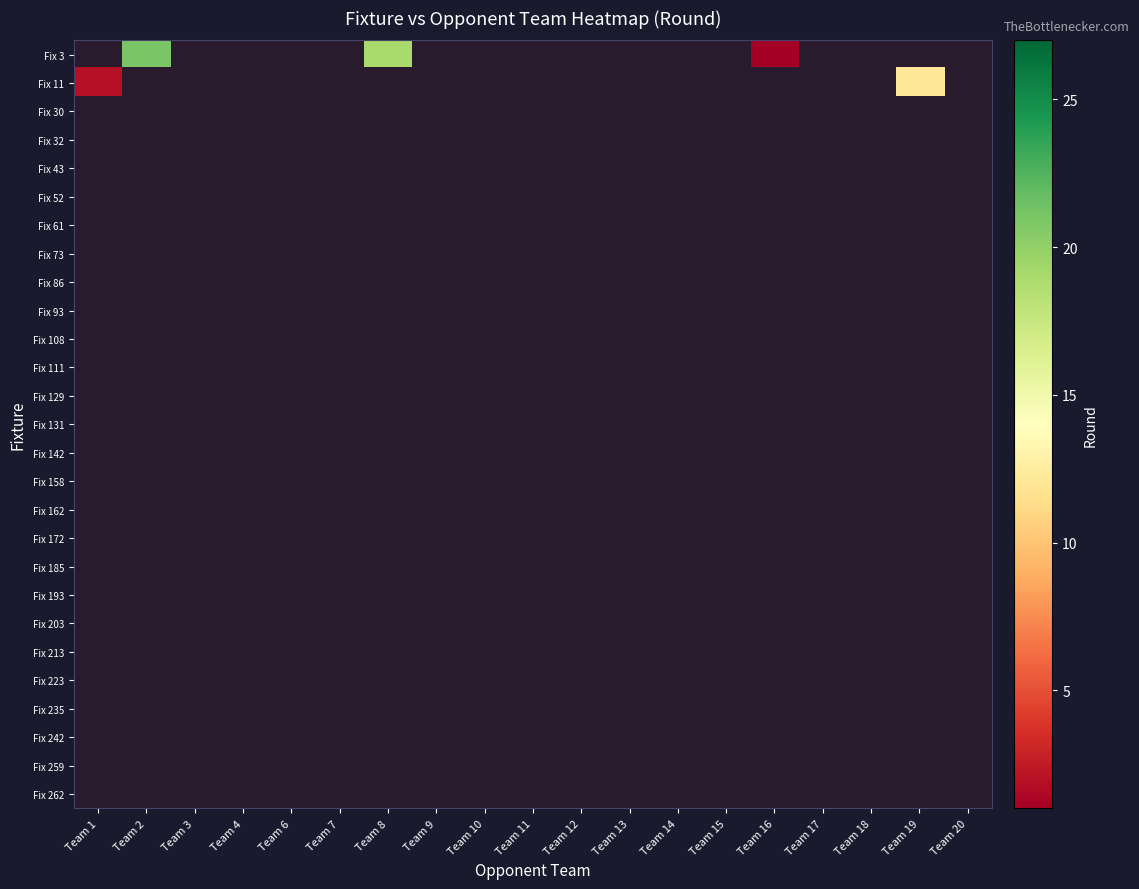

List the series in order of their peak value, highest first.

Fix 3, Fix 11, Fix 30, Fix 32, Fix 43, Fix 52, Fix 61, Fix 73, Fix 86, Fix 93, Fix 108, Fix 111, Fix 129, Fix 131, Fix 142, Fix 158, Fix 162, Fix 172, Fix 185, Fix 193, Fix 203, Fix 213, Fix 223, Fix 235, Fix 242, Fix 259, Fix 262